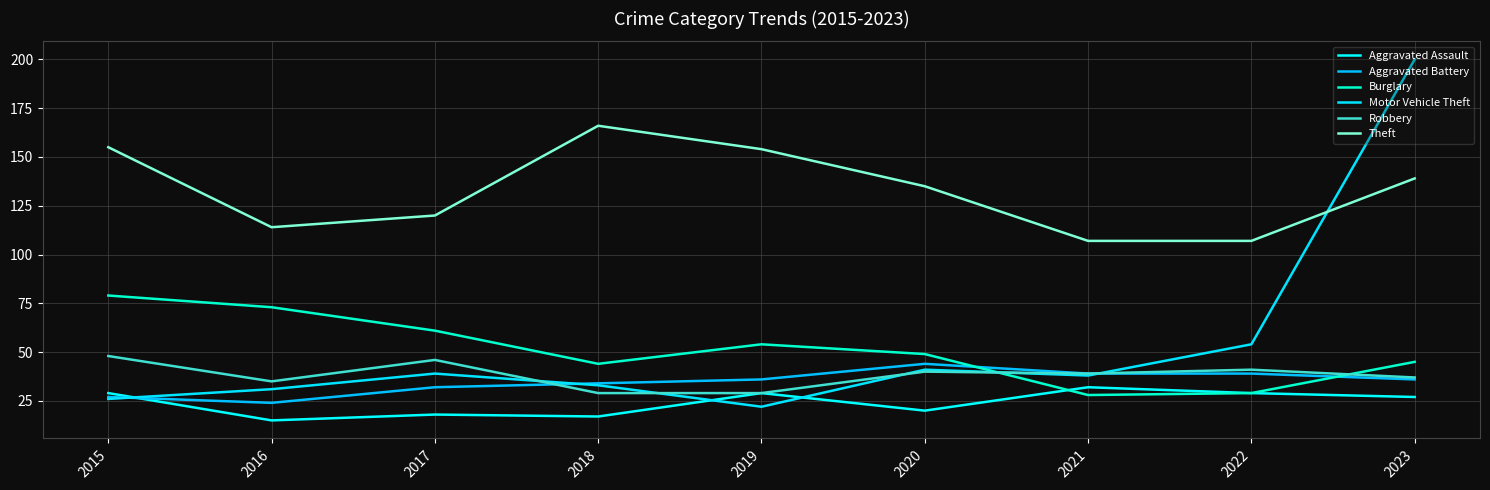

What is the greatest value displayed?

200